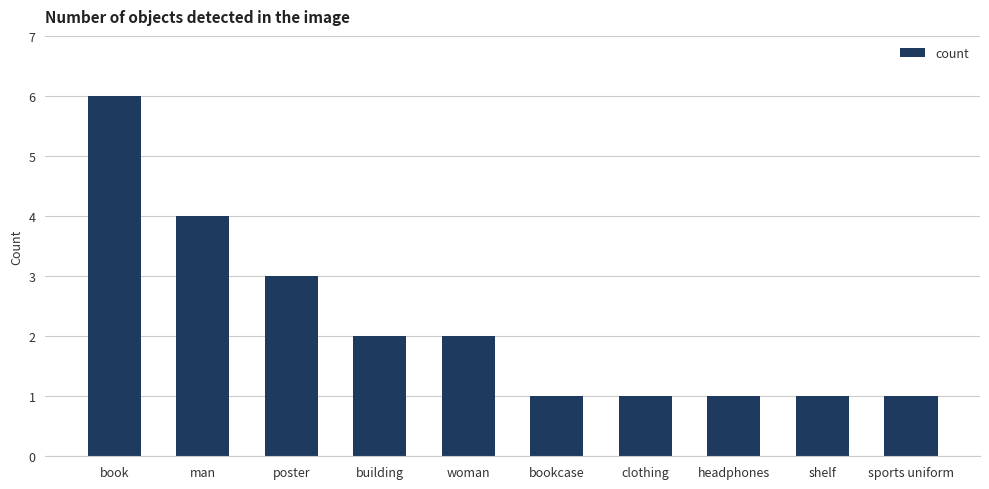

What value does the data have at headphones?

1